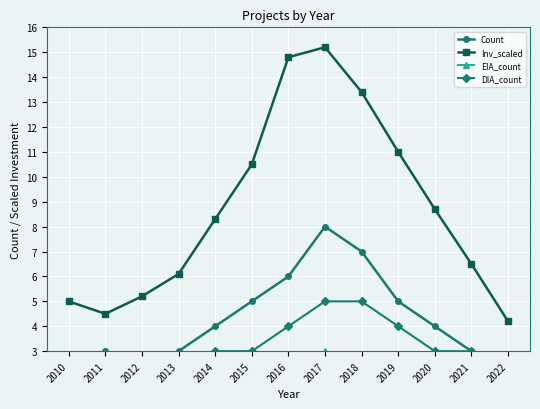

How many interior local valleys does the EIA_count series have?

1